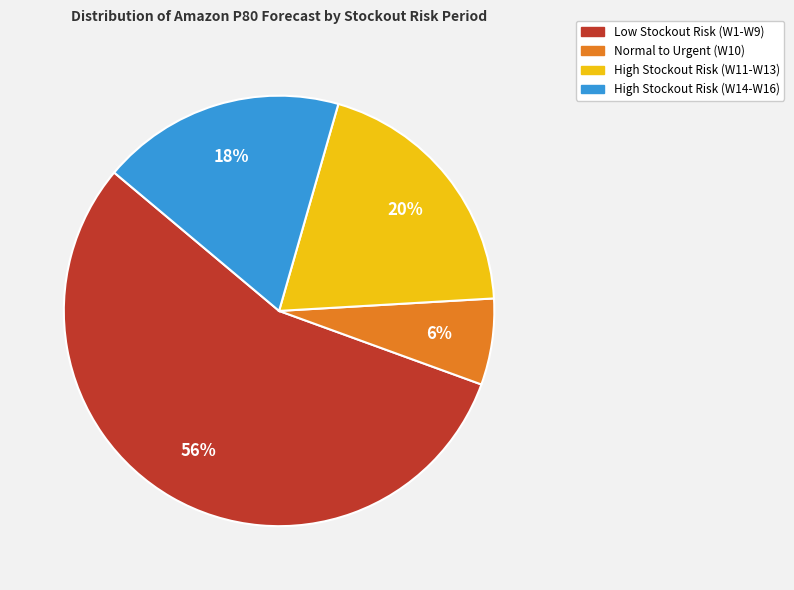

Is there any slice that represents more than half of the pie?

Yes